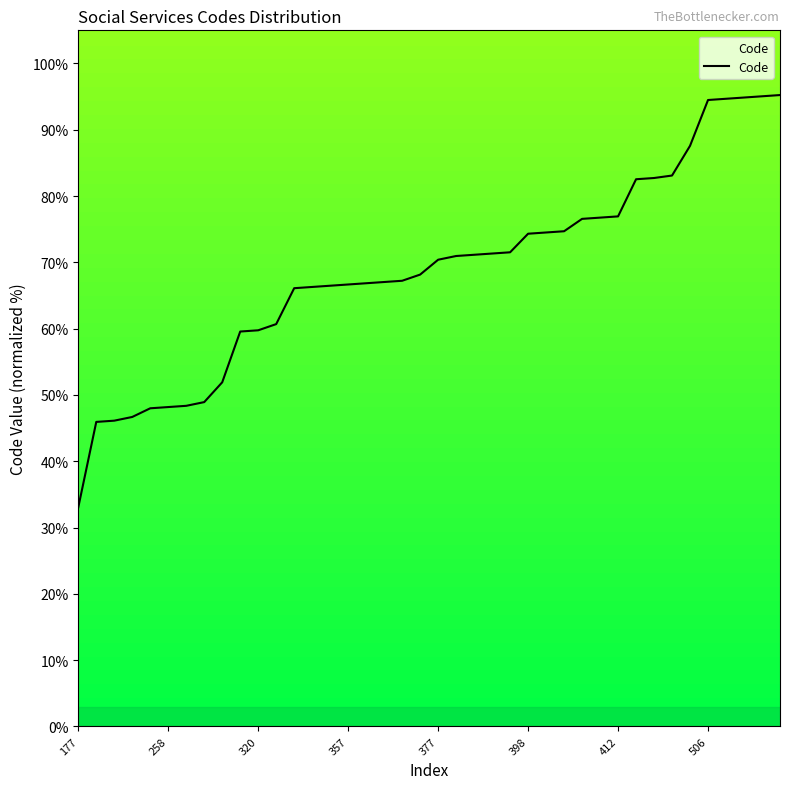

What is the greatest value displayed?

95.2